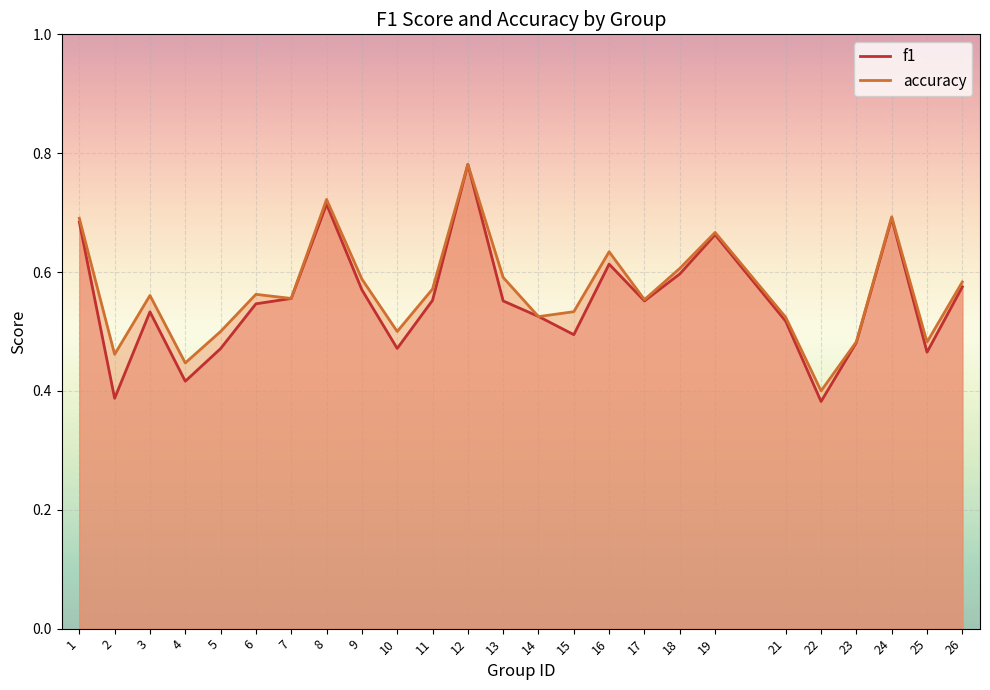

What is the value of the f1 point at the 6th from the left?

0.5